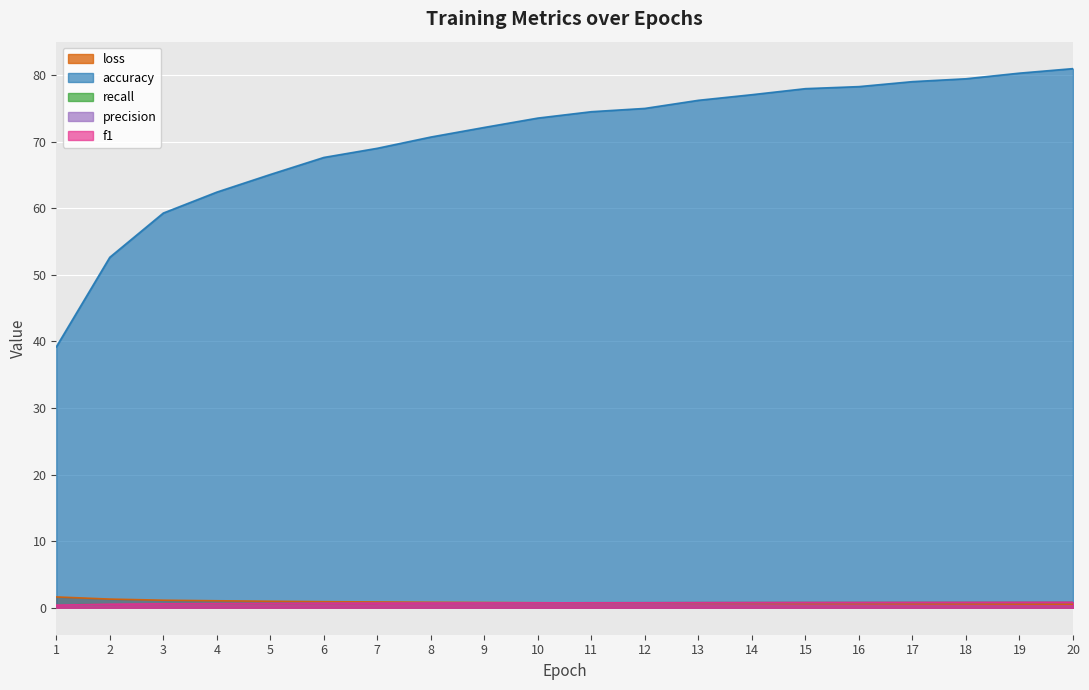

Does the chart display data point markers on the line(s)?

No